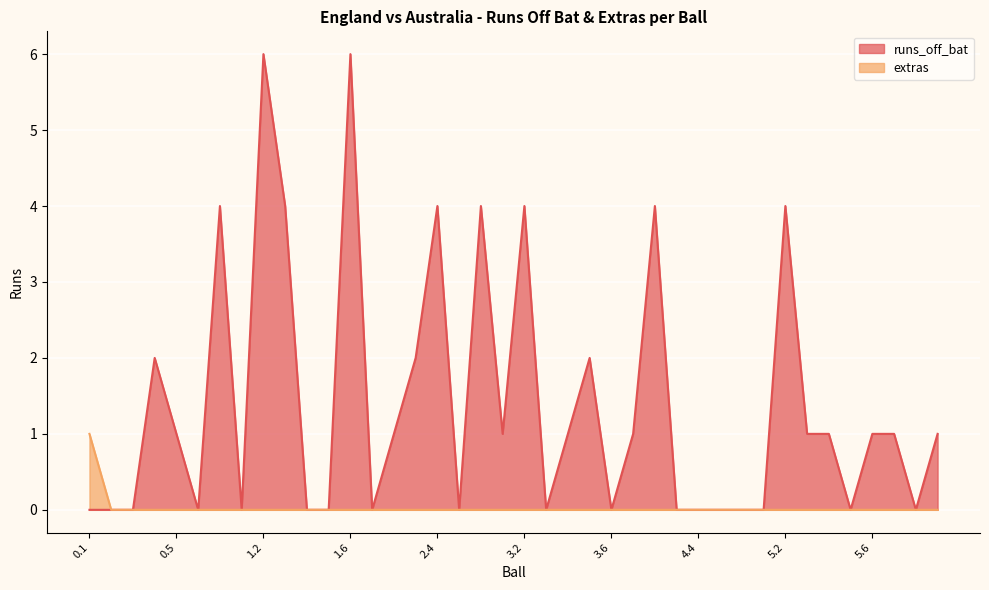

The value of extras at 4.4 is 0. True or false?

True